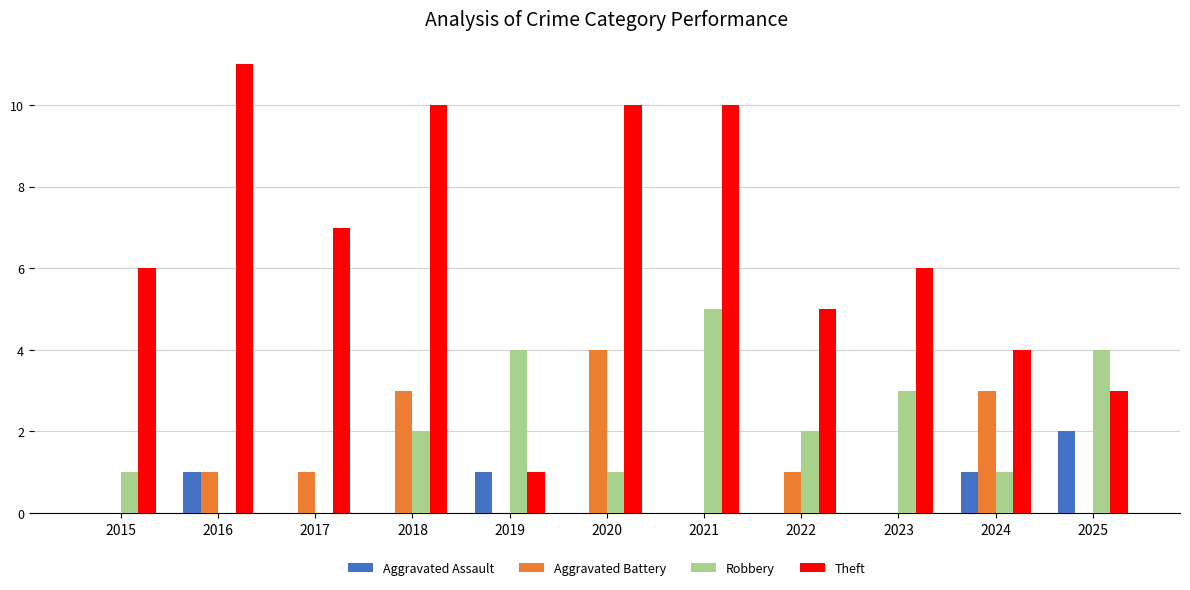

Which series has the widest spread of values?

Theft